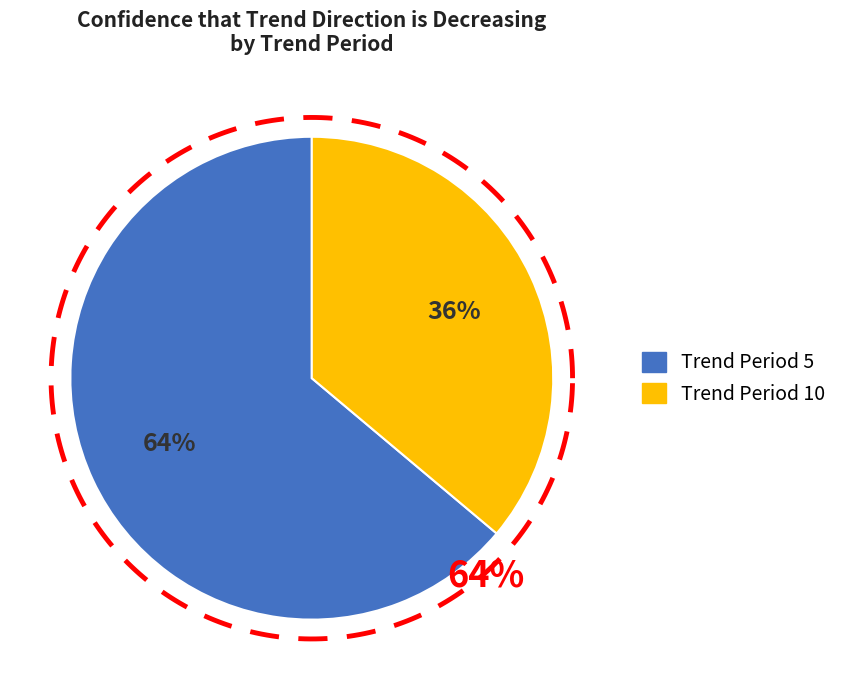

The 10 slice represents 9% of the pie. True or false?

False